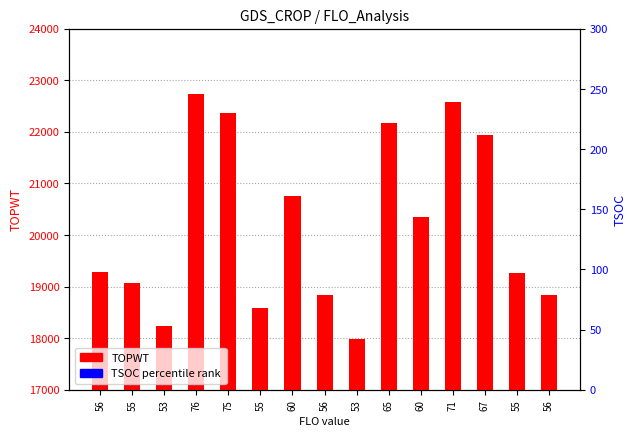

At which category is the sum across all series the highest?

76